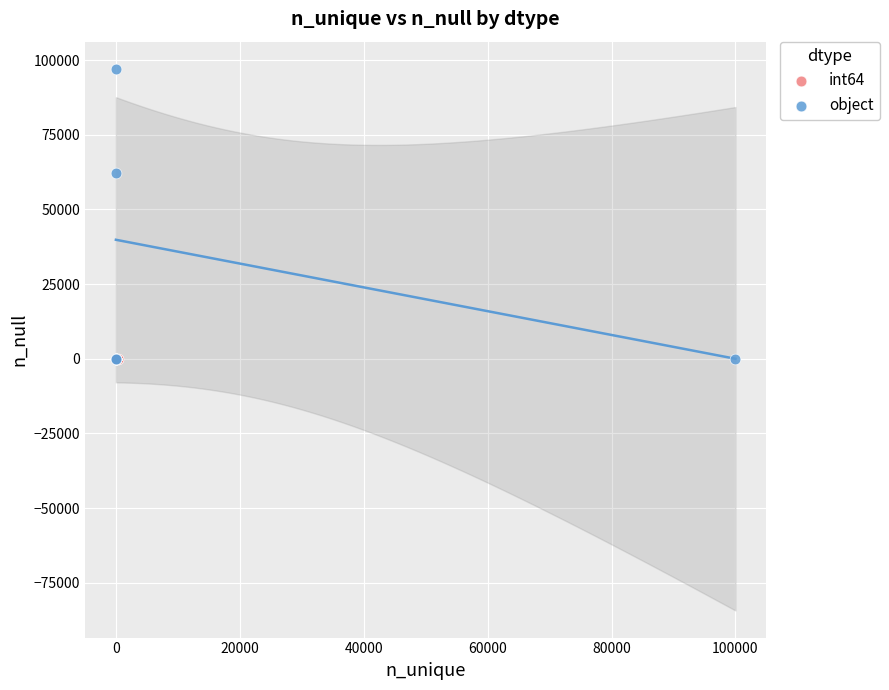

Which series contains the highest Y value?

object